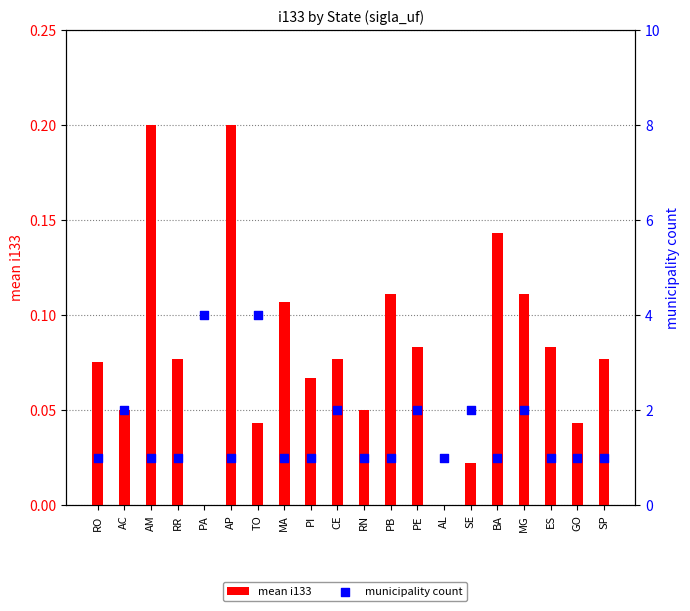

Which series reaches the minimum Y coordinate?

mean i133